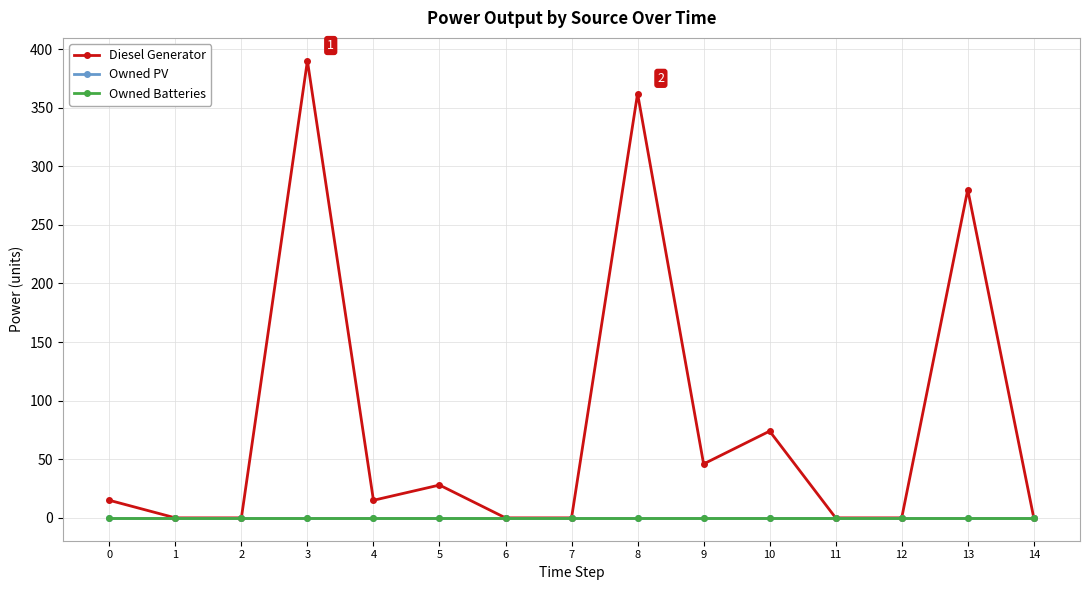

Reading left to right, what are all the values shown in this chart?

Diesel Generator: 15	0	0	390	15	28	0	0	362	46	74	0	0	280	0
Owned PV: 0	0	0	0	0	0	0	0	0	0	0	0	0	0	0
Owned Batteries: 0	0	0	0	0	0	0	0	0	0	0	0	0	0	0